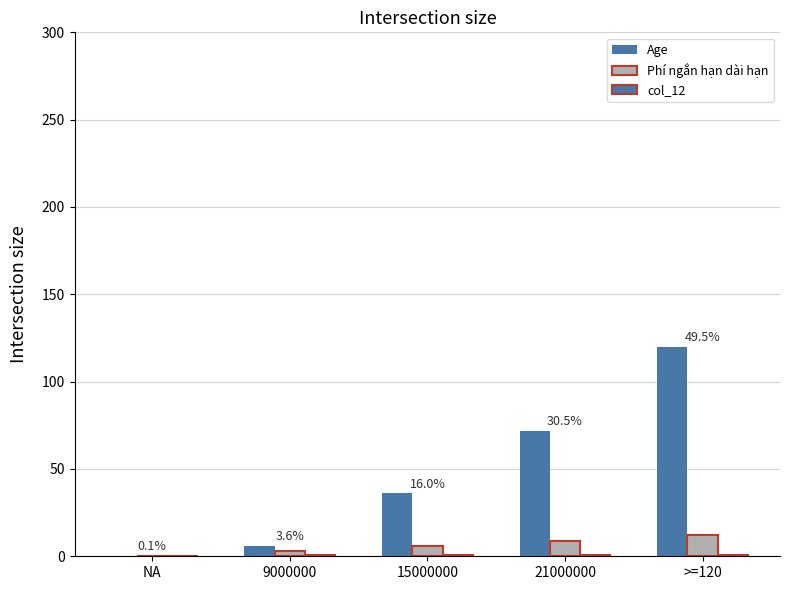

Which series has the largest total across all categories?

Age